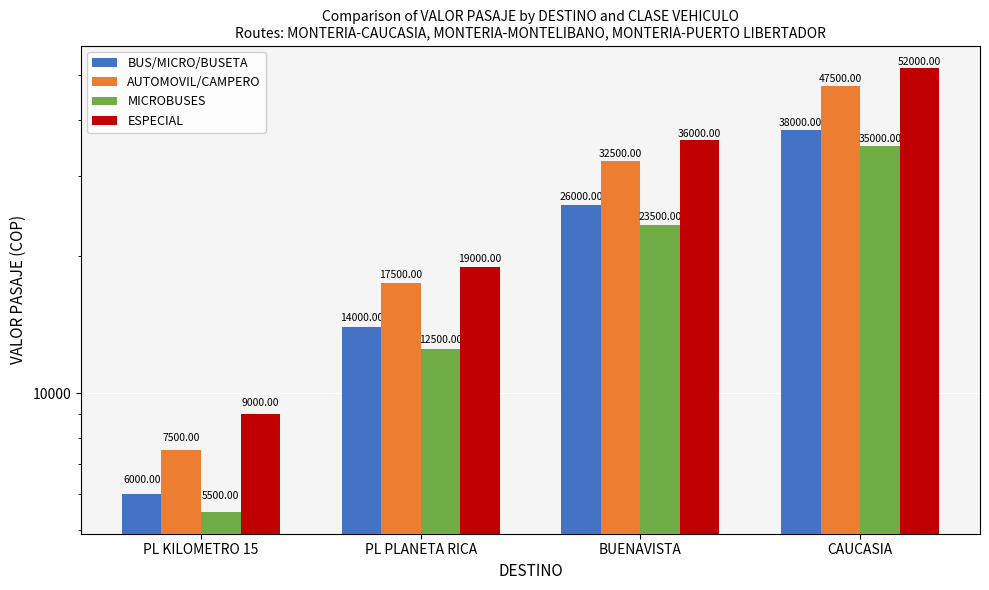

What is the label of the 3rd bar from the right?

PL PLANETA RICA